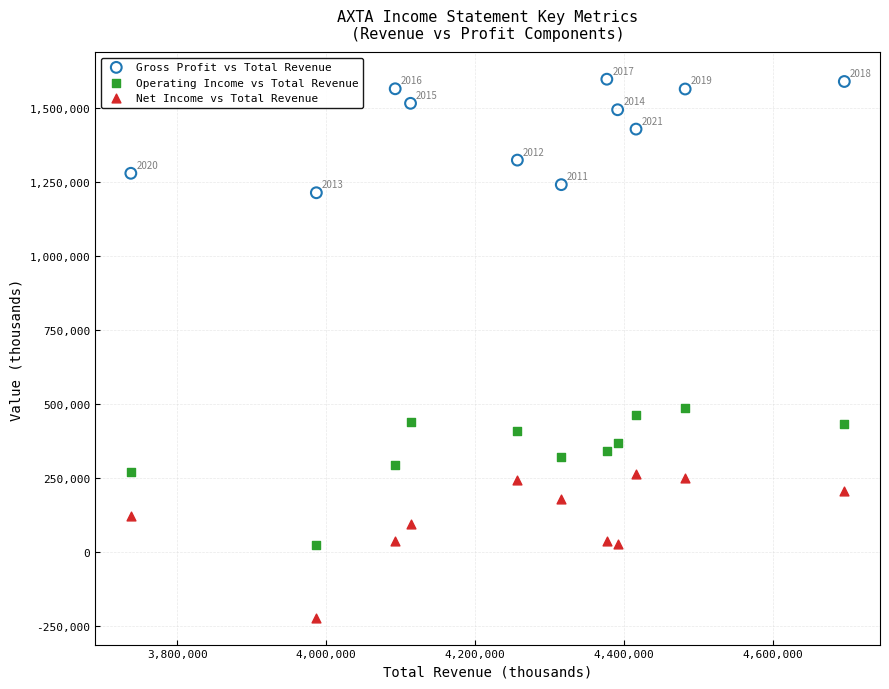

Across all data points, what is the range of X values (max minus min)?

958400